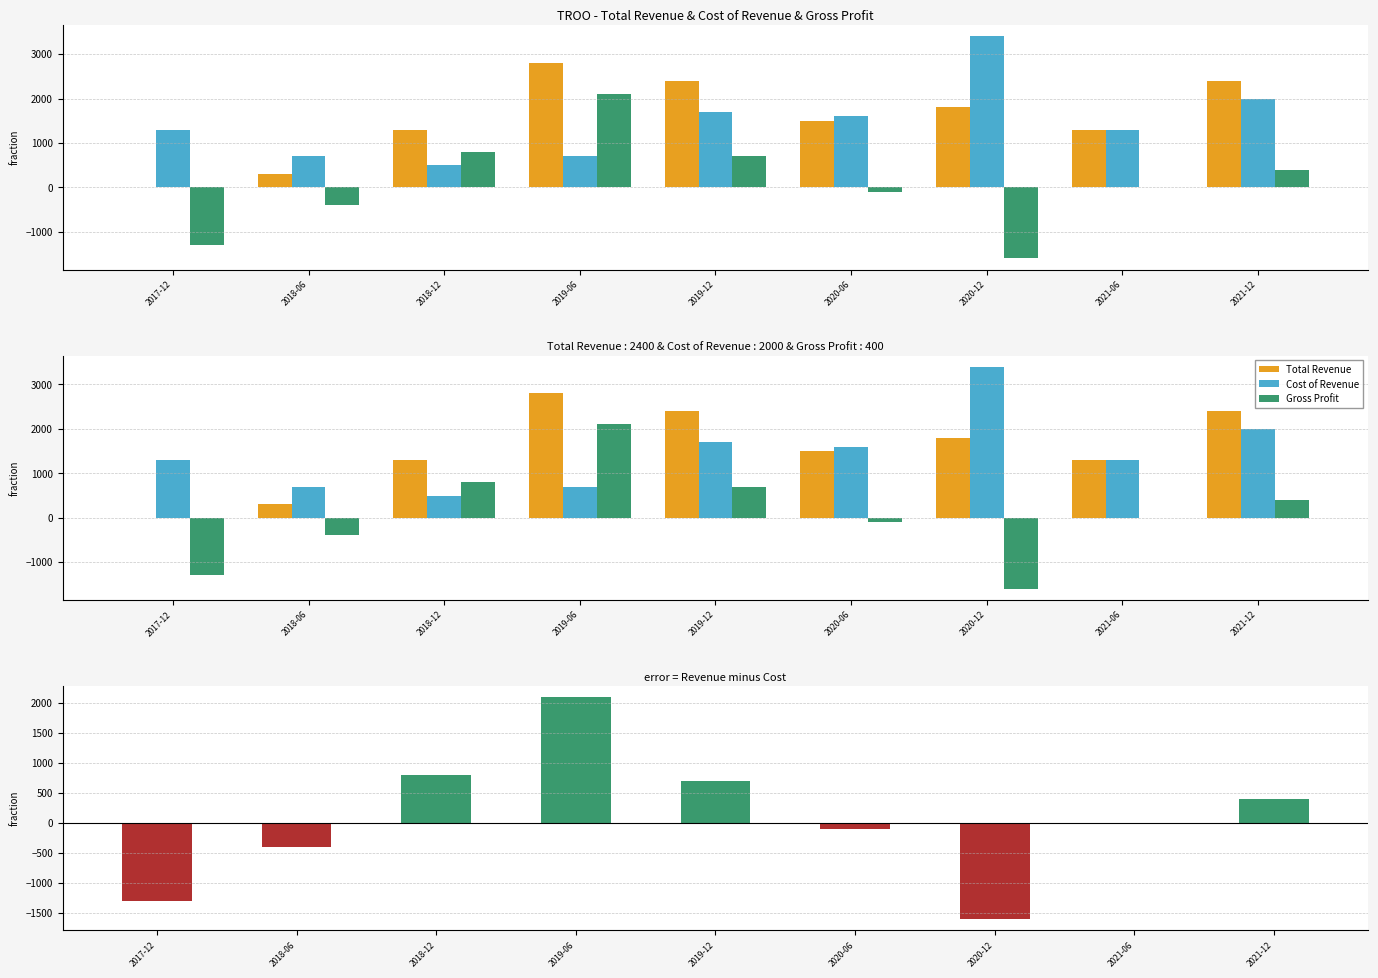

Reading left to right, what are all the values shown in this chart?

Total Revenue: 2017-12=0	2018-06=300	2018-12=1300	2019-06=2800	2019-12=2400	2020-06=1500	2020-12=1800	2021-06=1300	2021-12=2400
Cost of Revenue: 2017-12=1300	2018-06=700	2018-12=500	2019-06=700	2019-12=1700	2020-06=1600	2020-12=3400	2021-06=1300	2021-12=2000
Gross Profit: 2017-12=-1300	2018-06=-400	2018-12=800	2019-06=2100	2019-12=700	2020-06=-100	2020-12=-1600	2021-06=0	2021-12=400
Revenue - Cost: 2017-12=-1300	2018-06=-400	2018-12=800	2019-06=2100	2019-12=700	2020-06=-100	2020-12=-1600	2021-06=0	2021-12=400